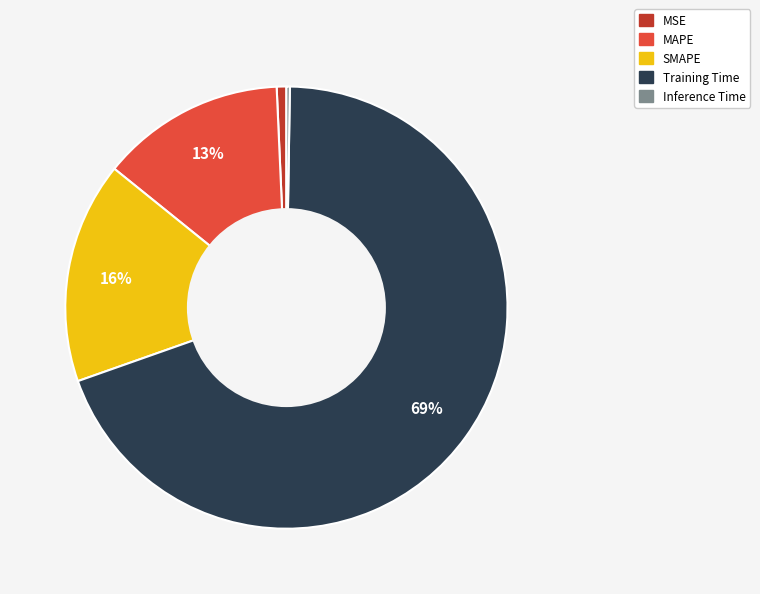

Which category accounts for the majority?

Training Time